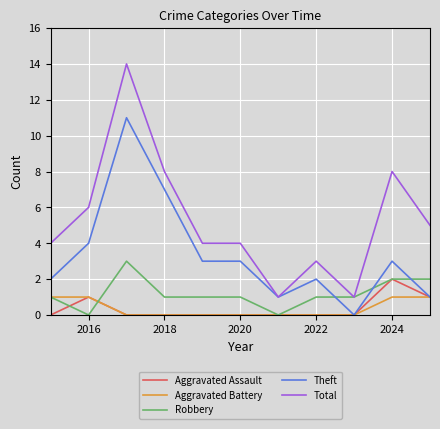

Count the Robbery values in the range 1 to 2.

8